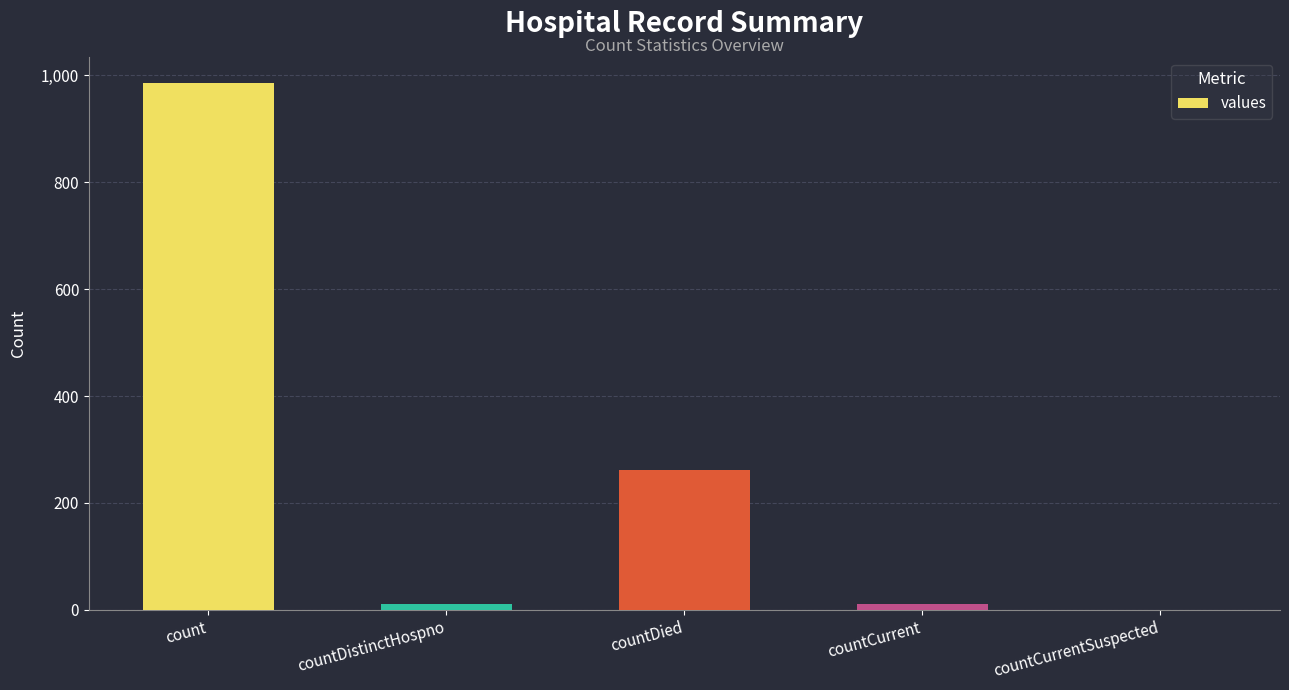

What is the sum of the values at countCurrent and countDistinctHospno?

21